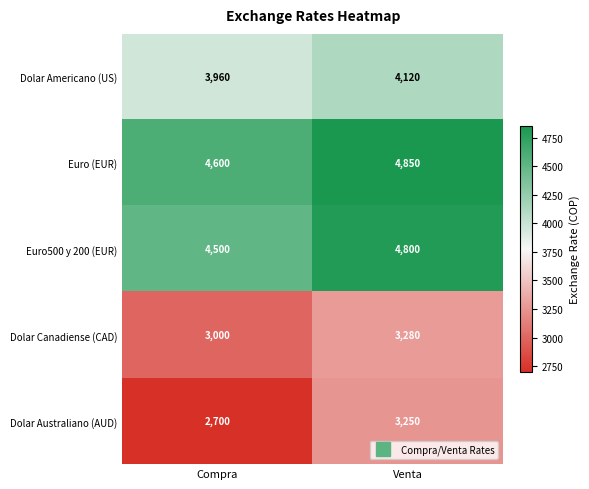

Reading left to right, transcribe all the data shown in this chart.

Dolar Americano (US): Compra=3960	Venta=4120
Euro (EUR): Compra=4600	Venta=4850
Euro500 y 200 (EUR): Compra=4500	Venta=4800
Dolar Canadiense (CAD): Compra=3000	Venta=3280
Dolar Australiano (AUD): Compra=2700	Venta=3250